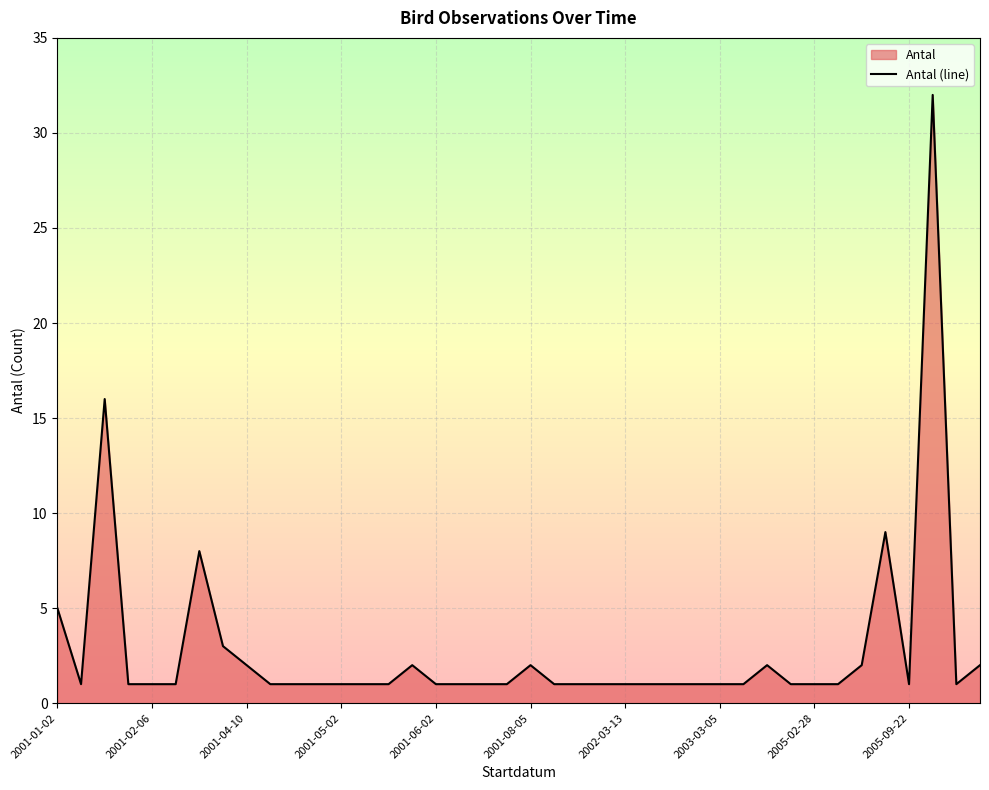

At which category does the chart reach its peak across all series?

2006-06-12